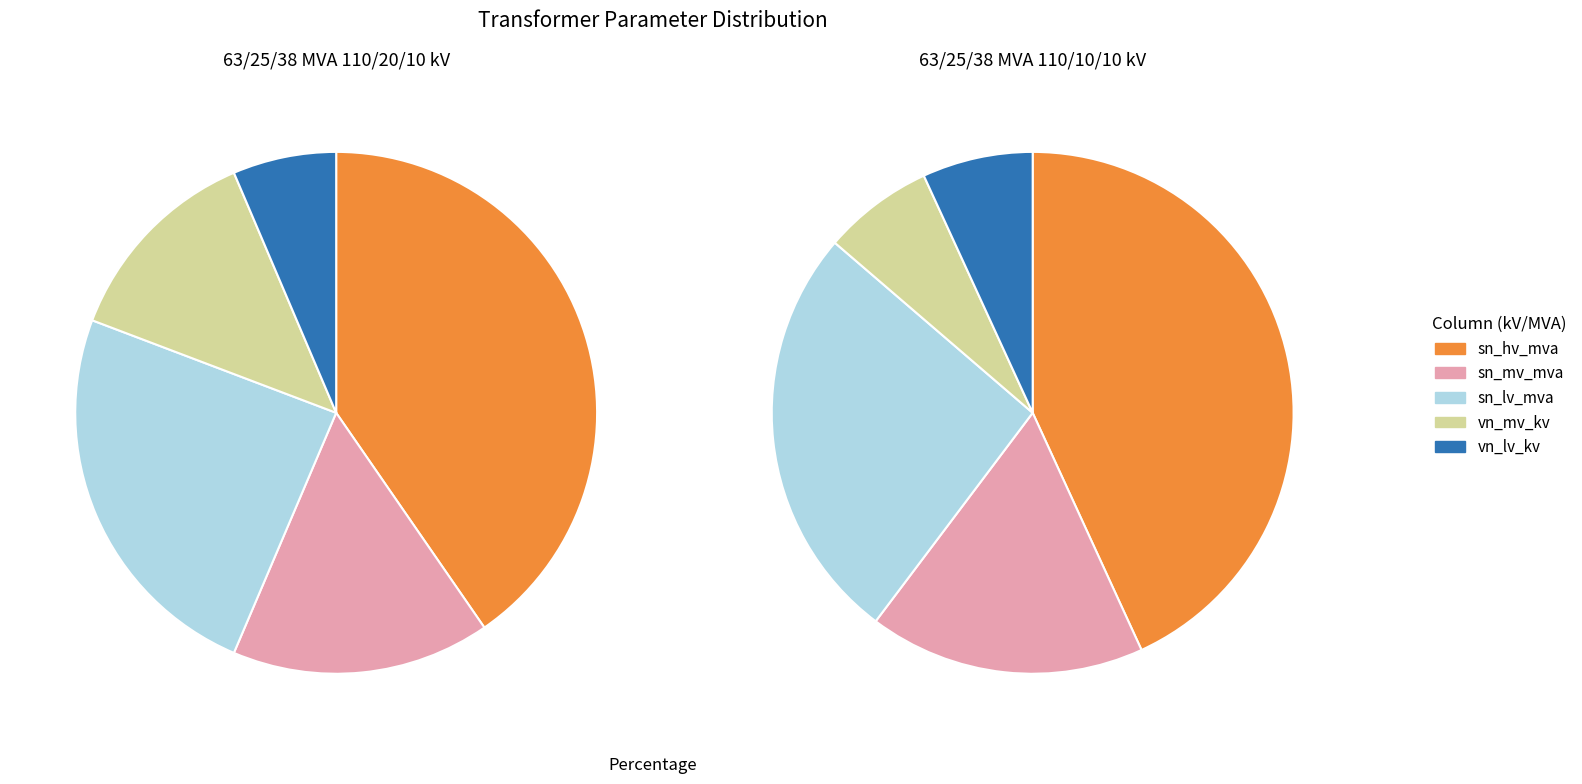

What percentage is the 63/25/38 MVA 110/10/10 kV slice, to the nearest percent?

33%